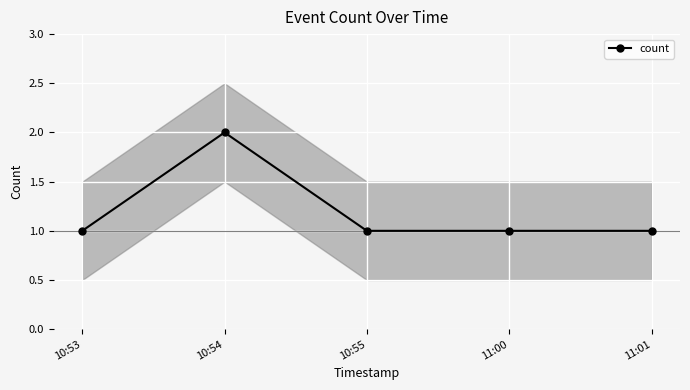

What is the difference between the maximum and second lowest values?

1